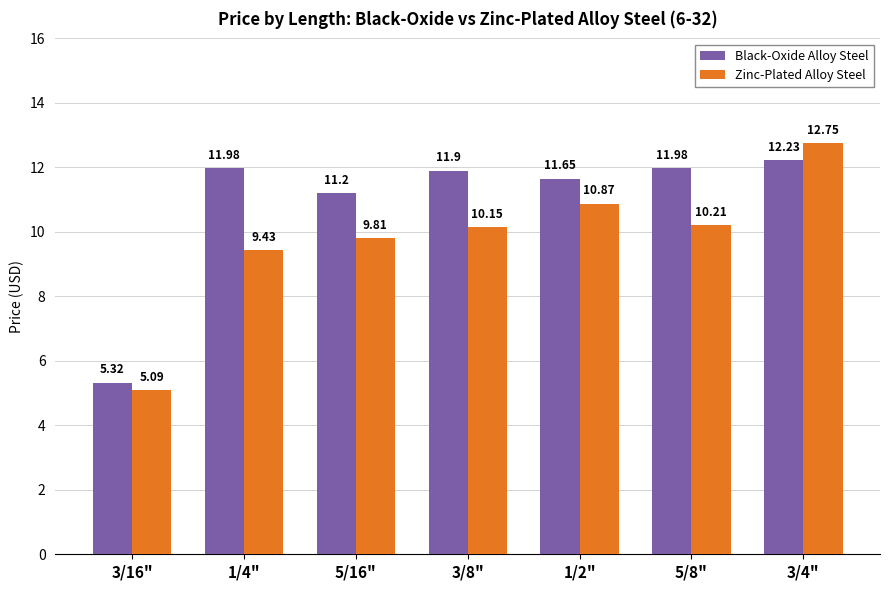

What is the lowest value of the Black-Oxide Alloy Steel series?

5.3